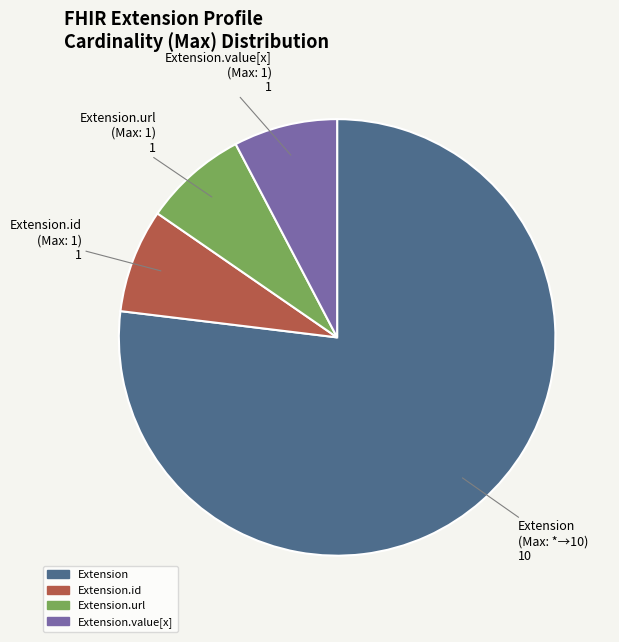

Is there any slice that represents more than half of the pie?

Yes